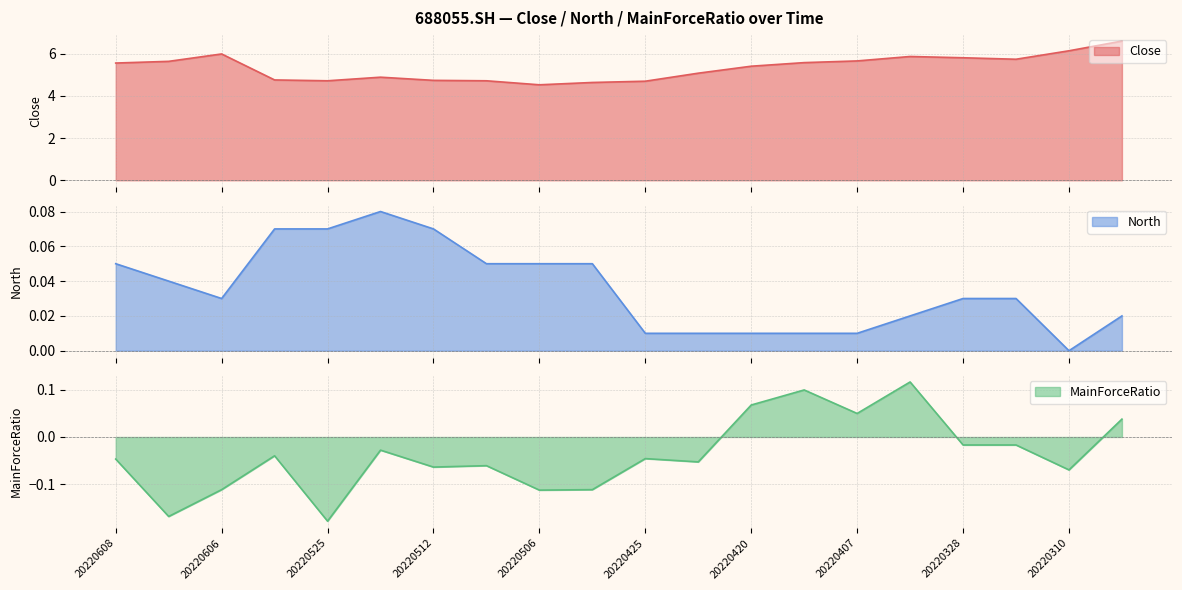

Where does the MainForceRatio series first go above 0?

20220420